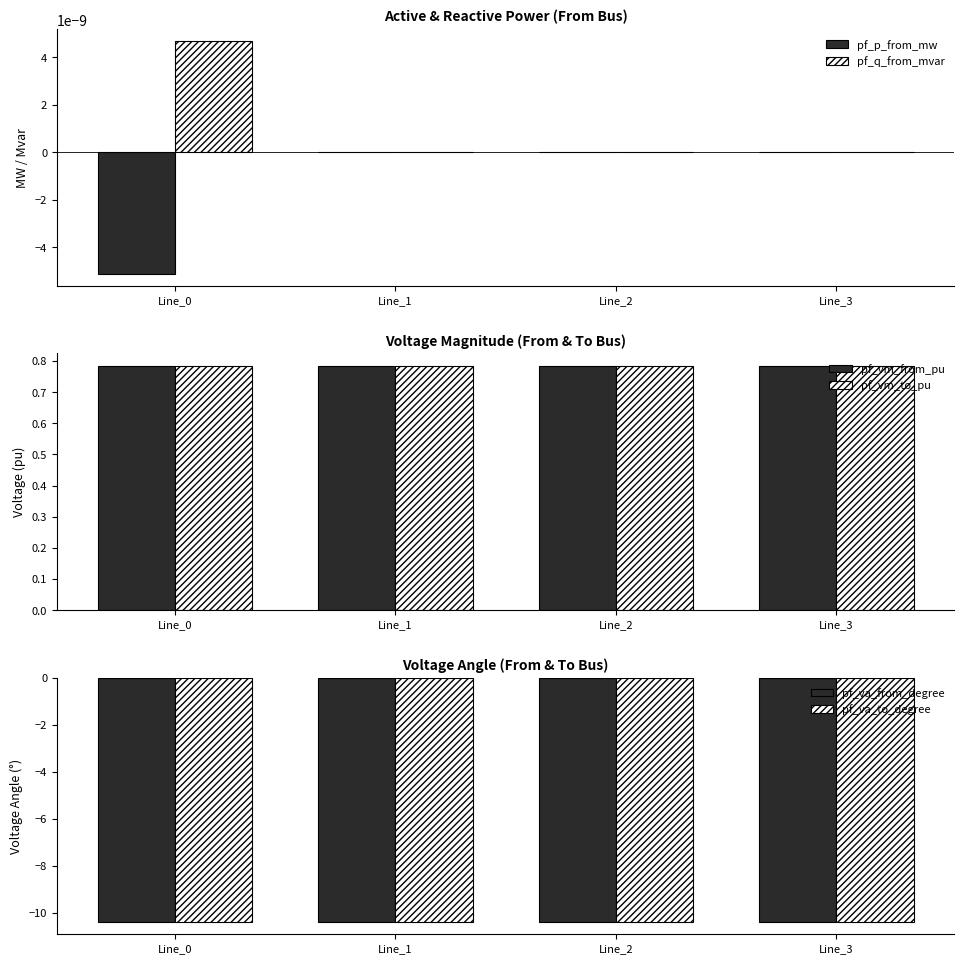

Which series has the largest range (max minus min)?

pf_p_from_mw